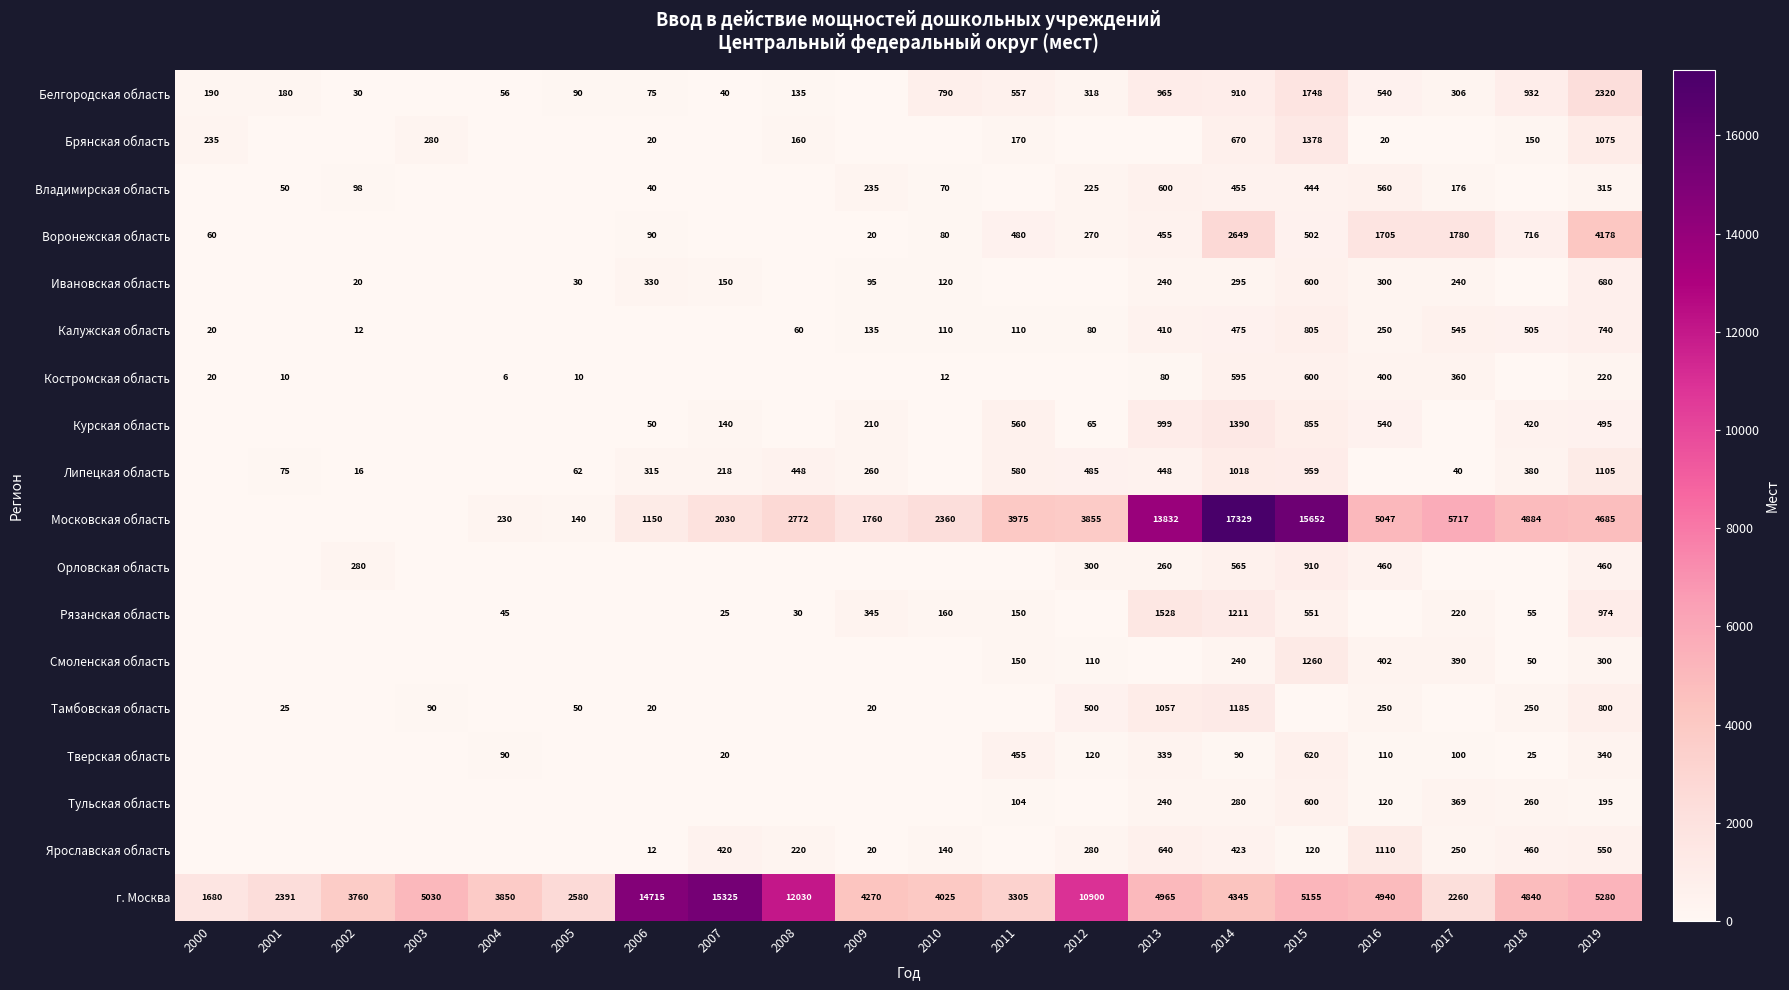

Is it true that Брянская область equals 190 at 2003?

False